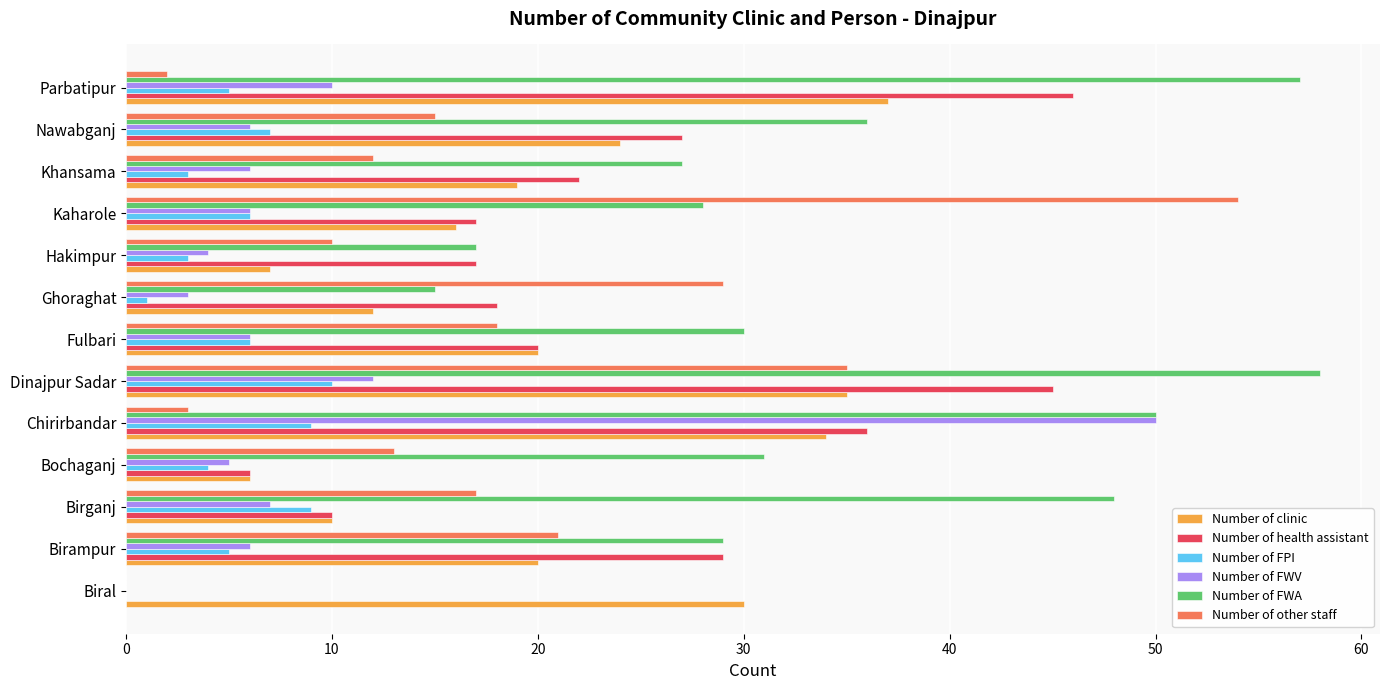

What is the sum of all Number of clinic values?

270